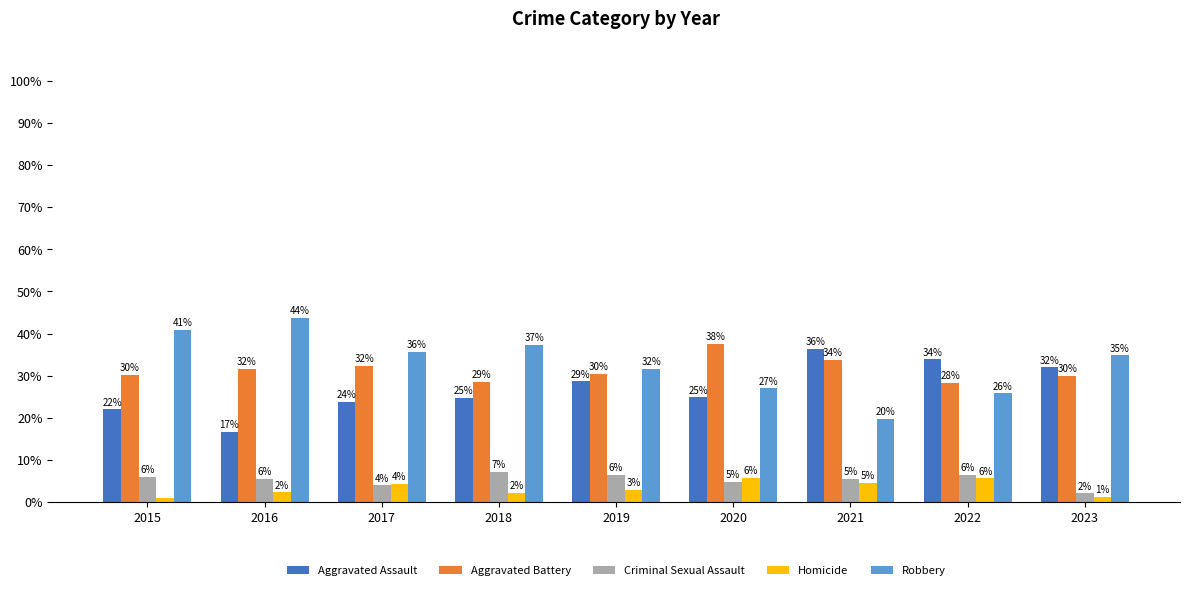

How many values in the Homicide series exceed 2?

7